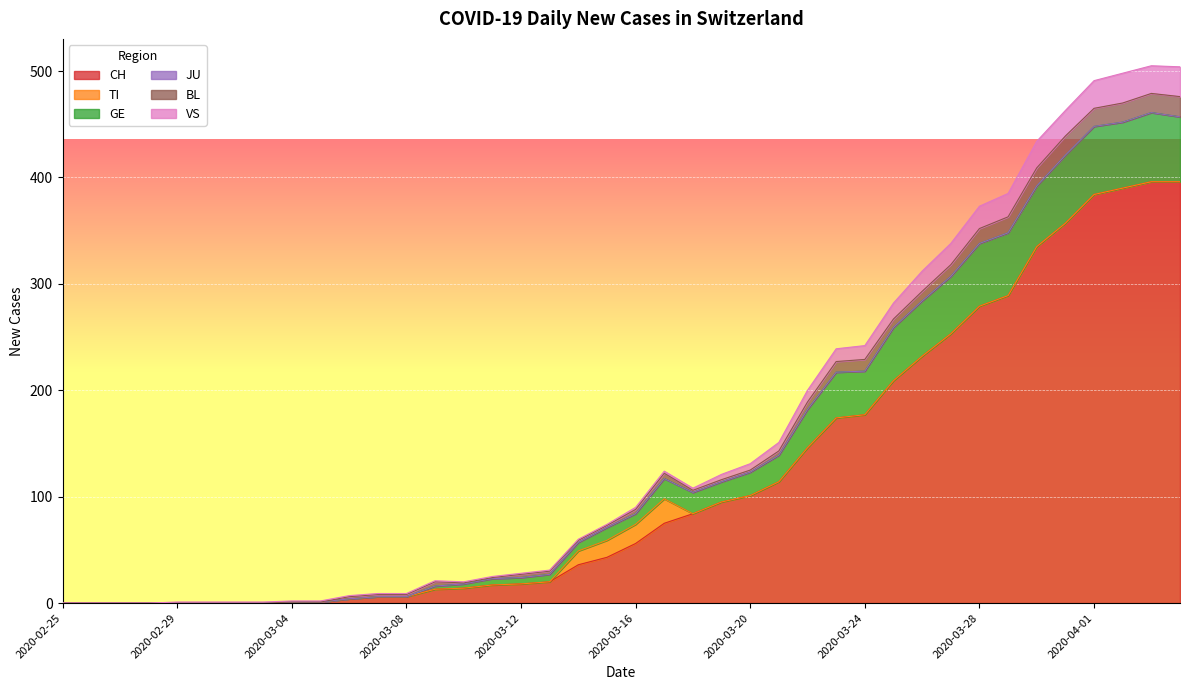

True or false: CH has a value of 232 at 2020-02-29.

False